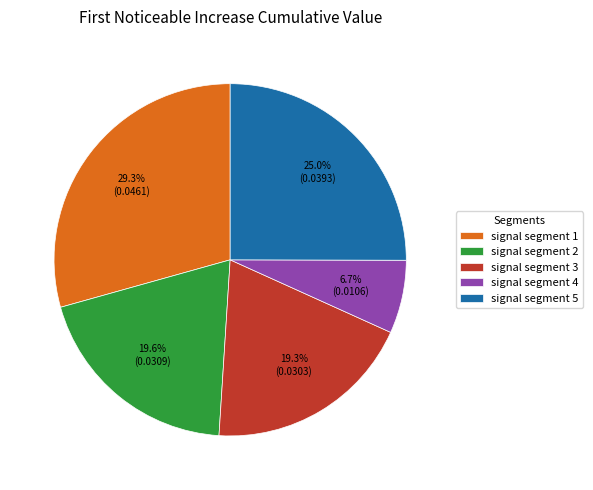

How much of the chart is everything except signal segment 3?

80.7%